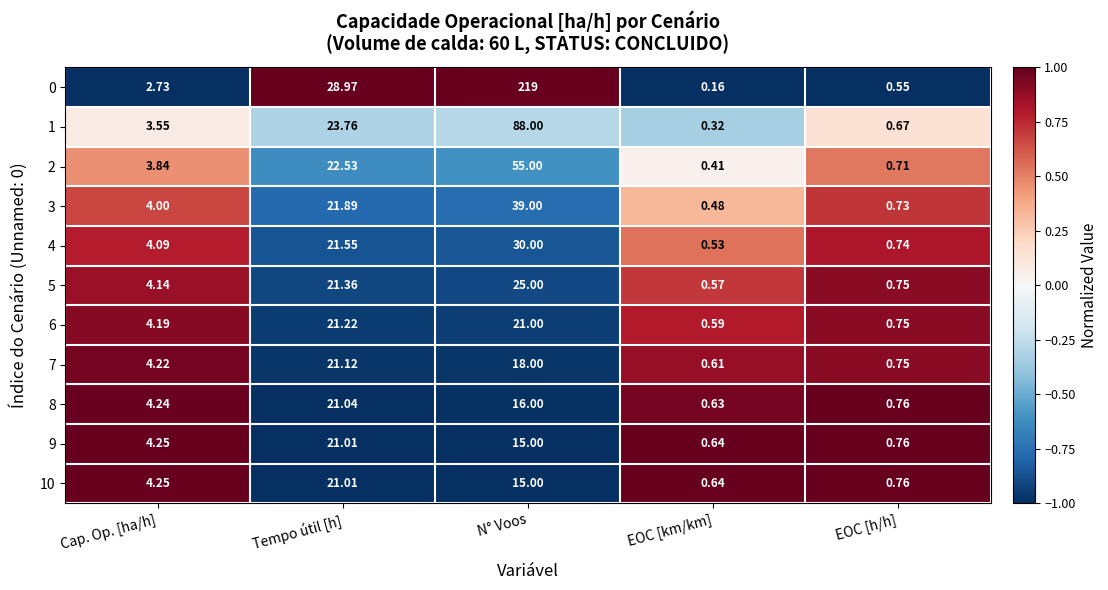

Which series has the widest spread of values?

0